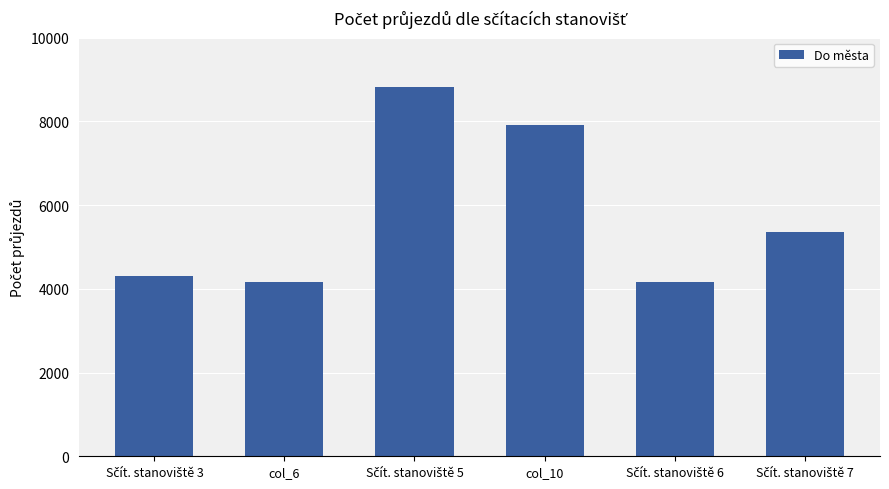

What is the value of the 1st bar from the left?

4311